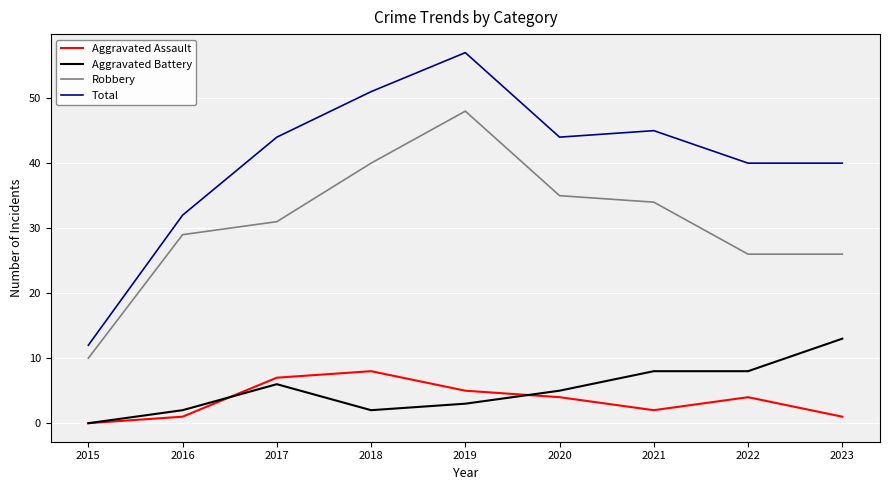

At which category is the sum across all series the highest?

2019